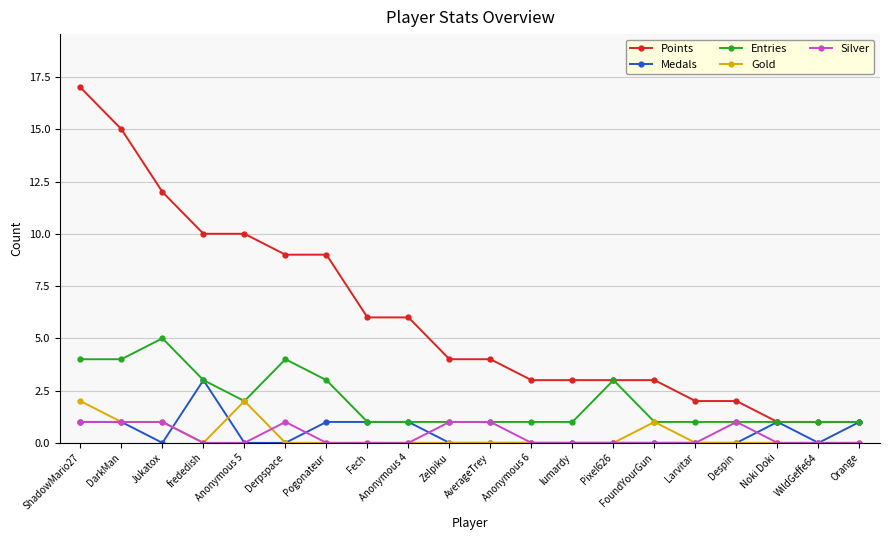

How many Gold values are between 0 and 1?

18